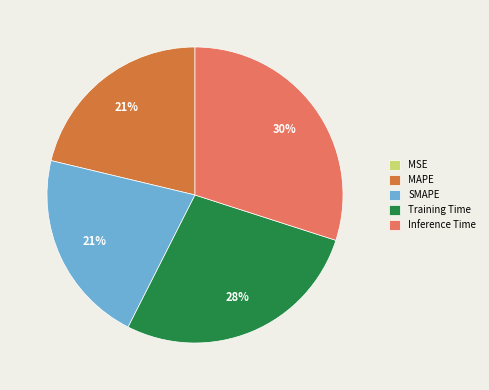

Does Training Time represent more than half of the total?

No